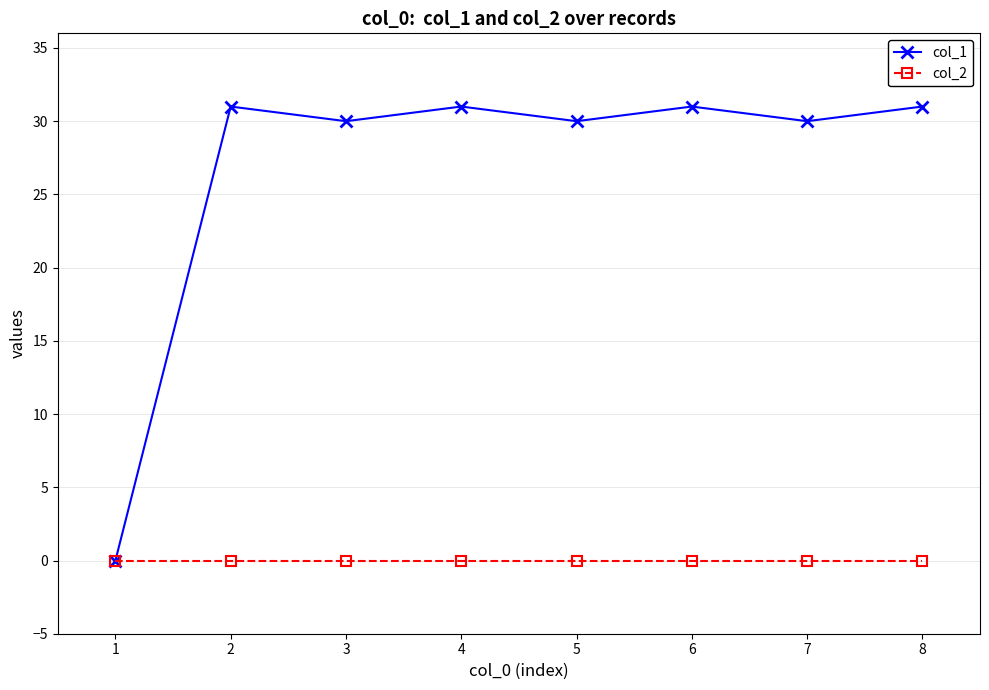

Reading right to left, transcribe all the data shown in this chart.

col_1: 31	30	31	30	31	30	31	0
col_2: 0	0	0	0	0	0	0	0